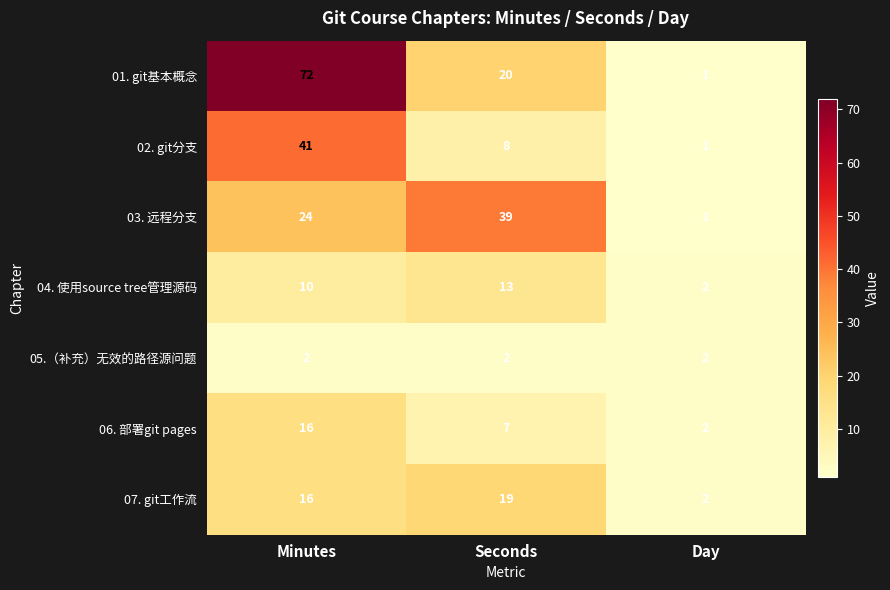

What is the total value across all series at Minutes?

181